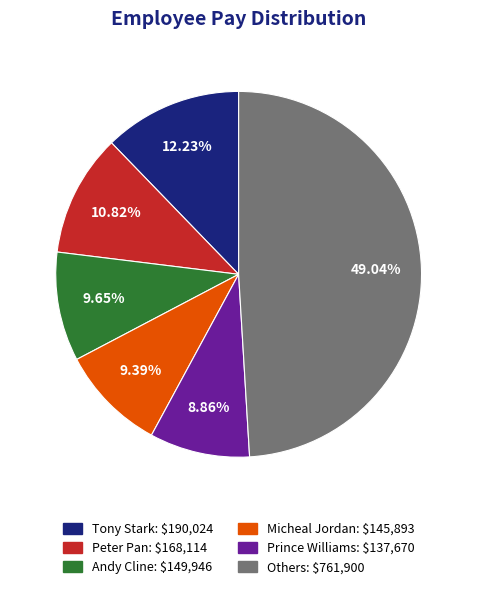

Does any single category account for the majority?

No